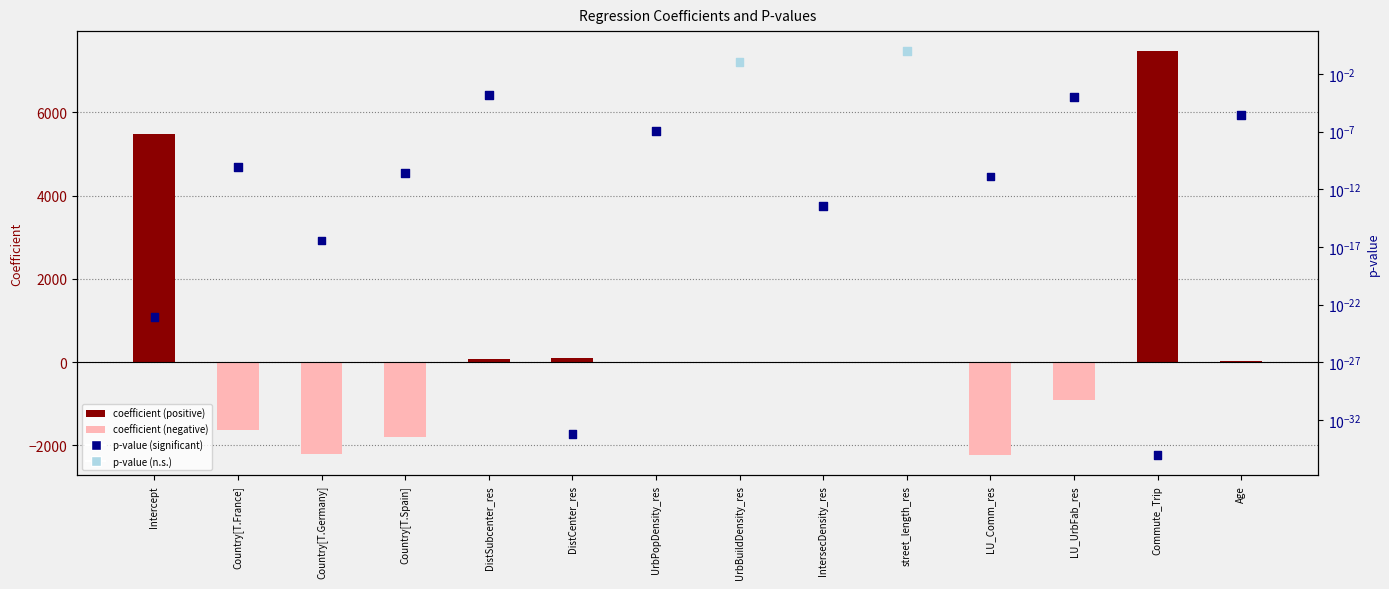

Which series contains the highest Y value?

coefficient